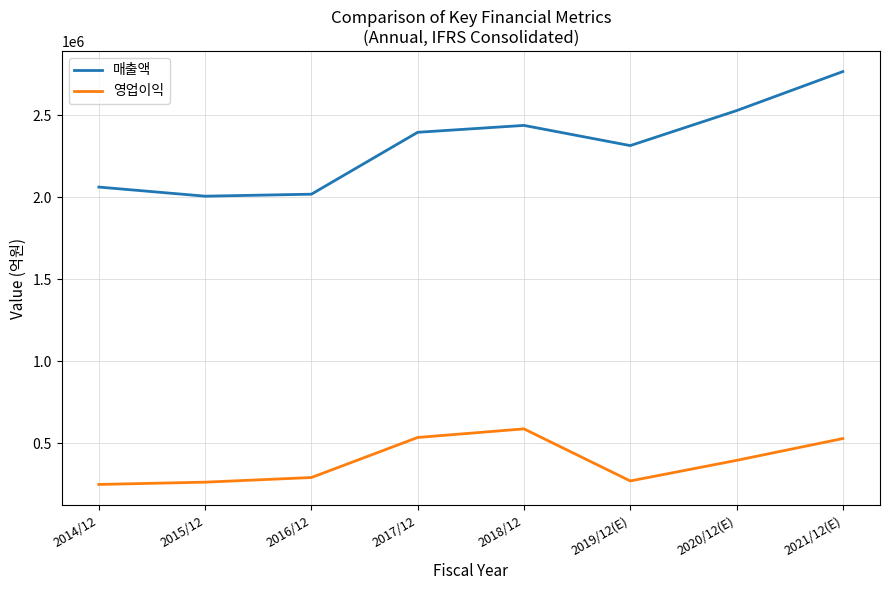

At 2017/12, list the series in order from largest to smallest.

매출액, 영업이익